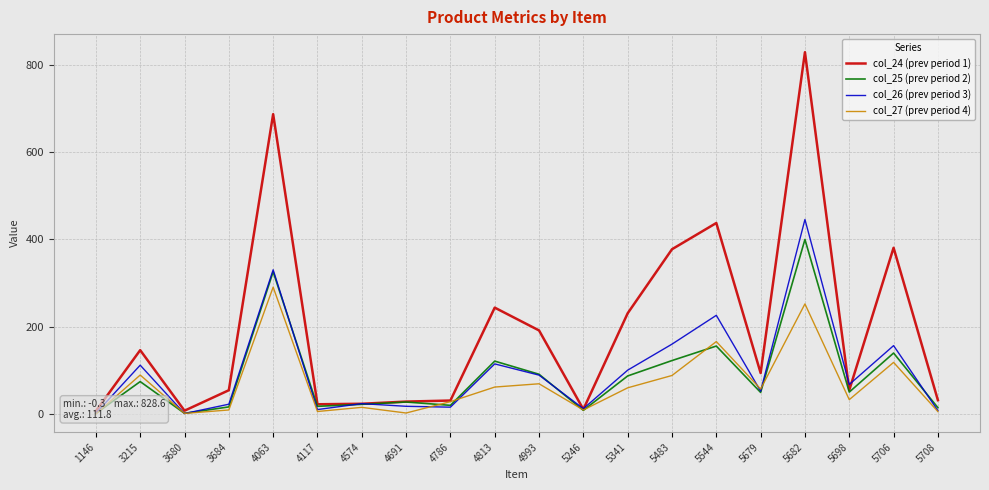

The col_25 (prev period 2) series shows 9.4 at 4574. True or false?

False